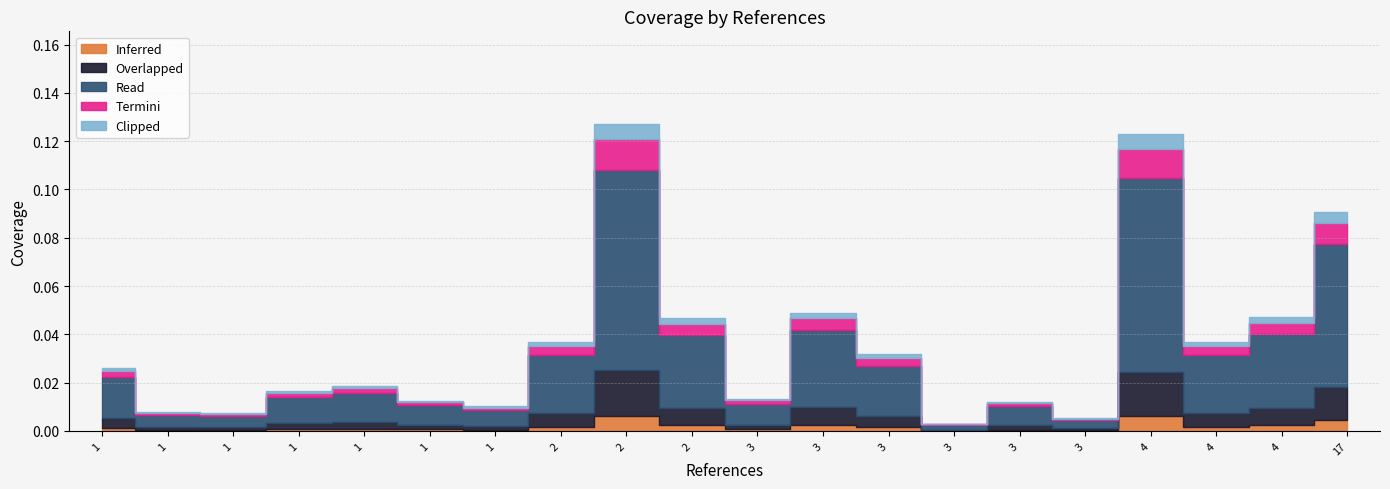

True or false: there are more than 1 points higher than both neighbors.

True